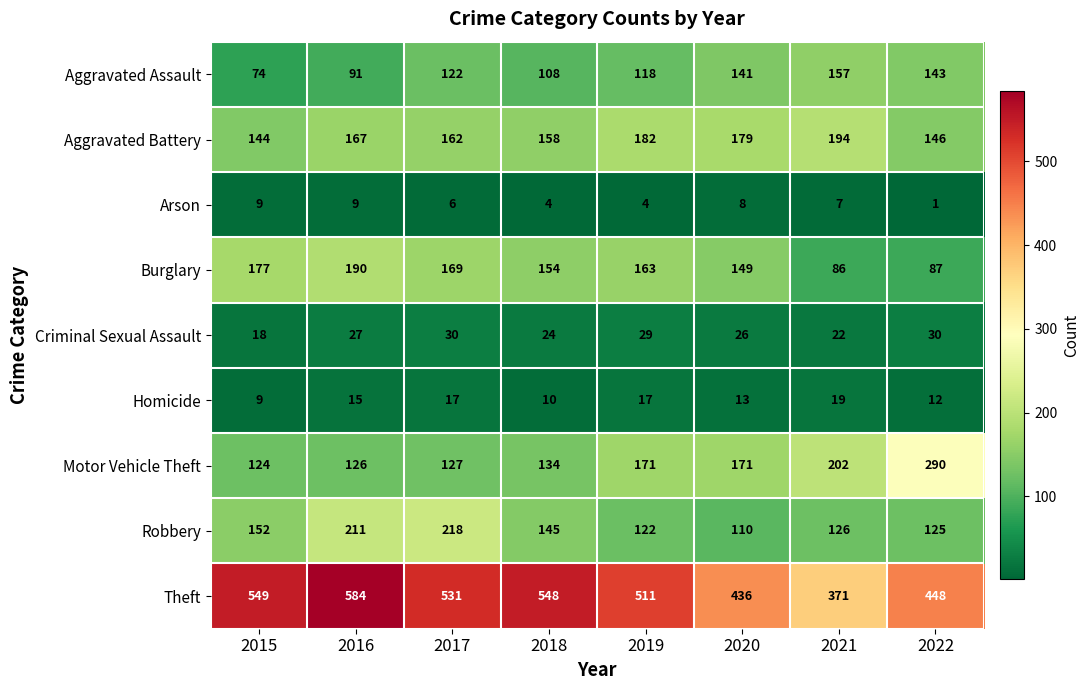

What is the total value across all series at 2021?

1184